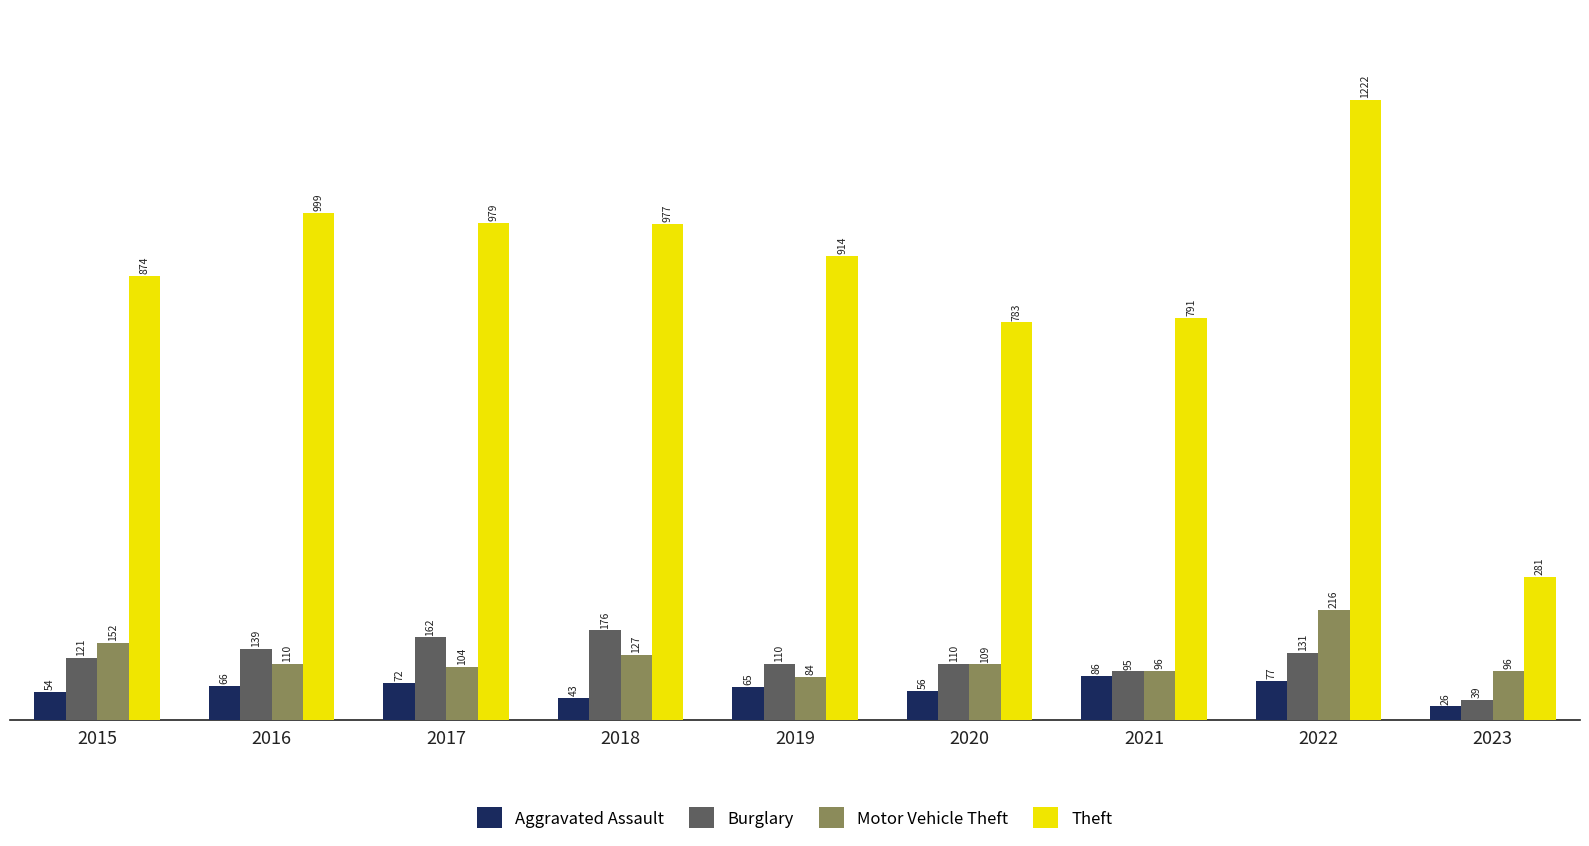

Which series has the largest range (max minus min)?

Theft